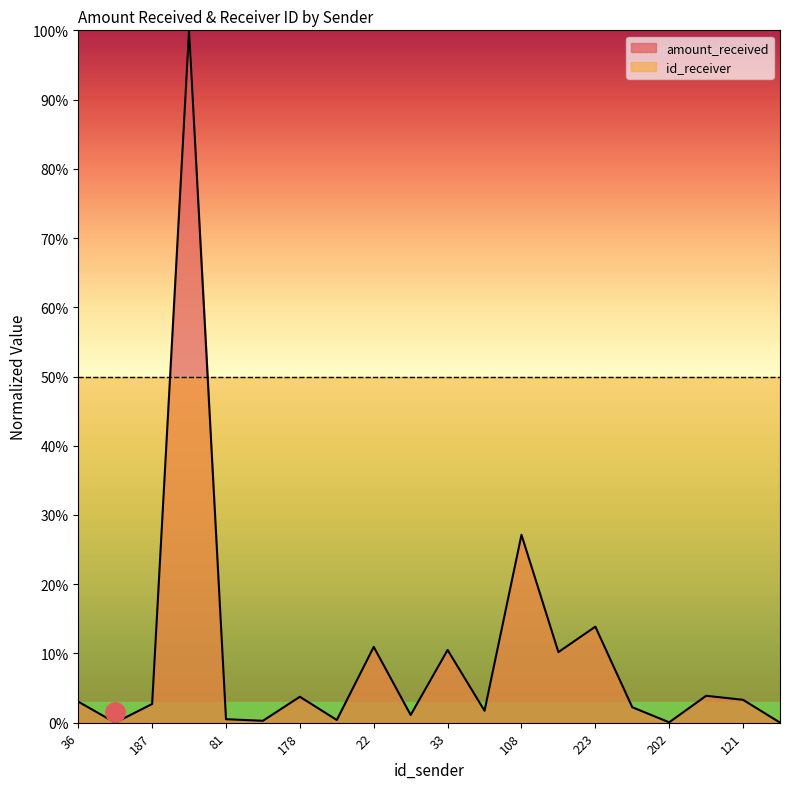

Is it true that the value at 121 is 1.7?

False